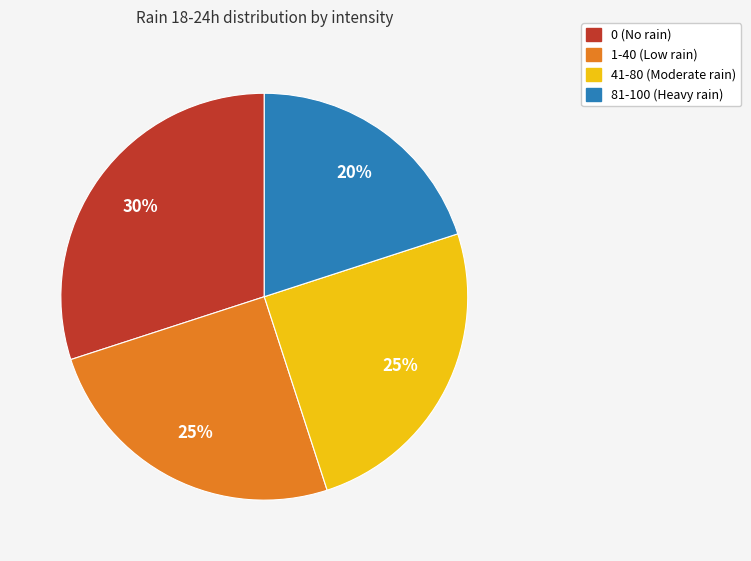

Combined, do 81-100 (Heavy rain) and 1-40 (Low rain) account for over 50%?

No